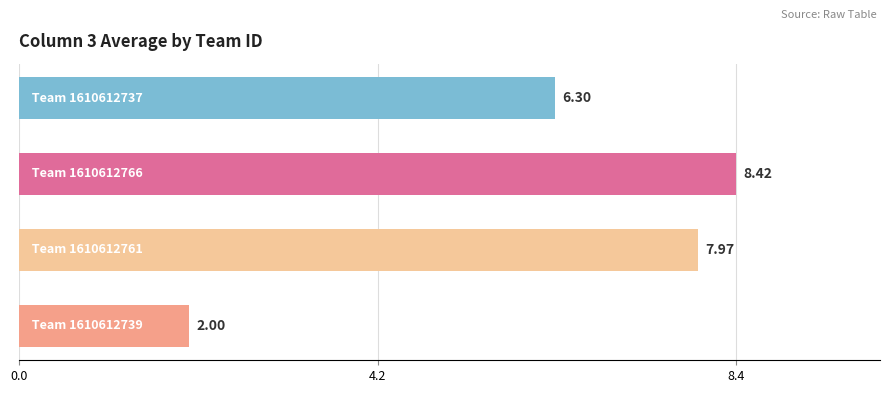

What is the average value?

6.2